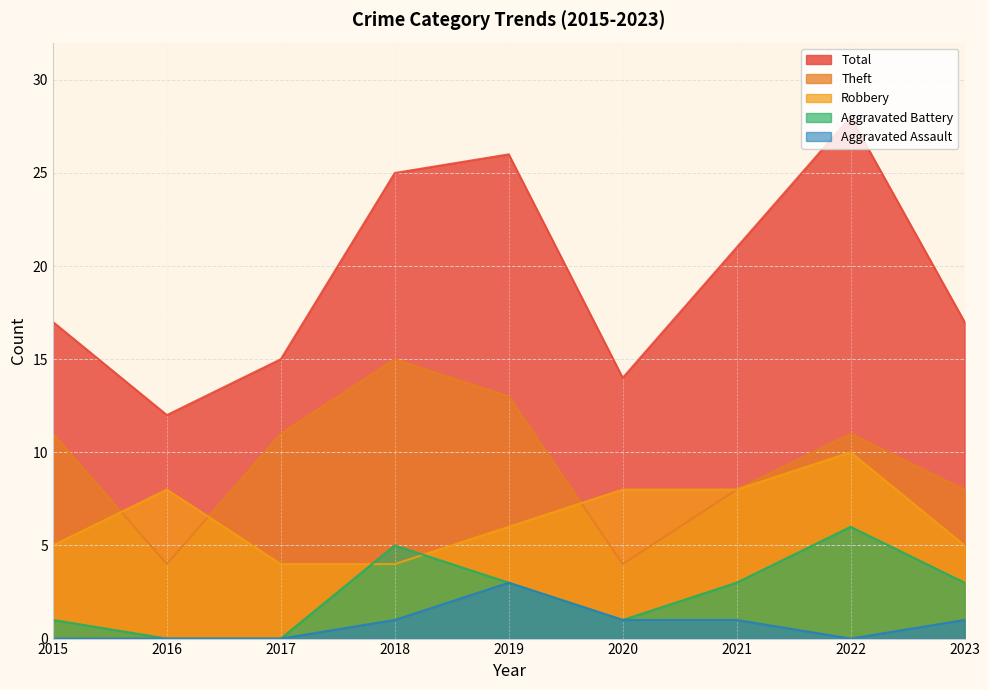

Is the value of Robbery at 2018 greater than the value of Aggravated Battery at 2017?

Yes